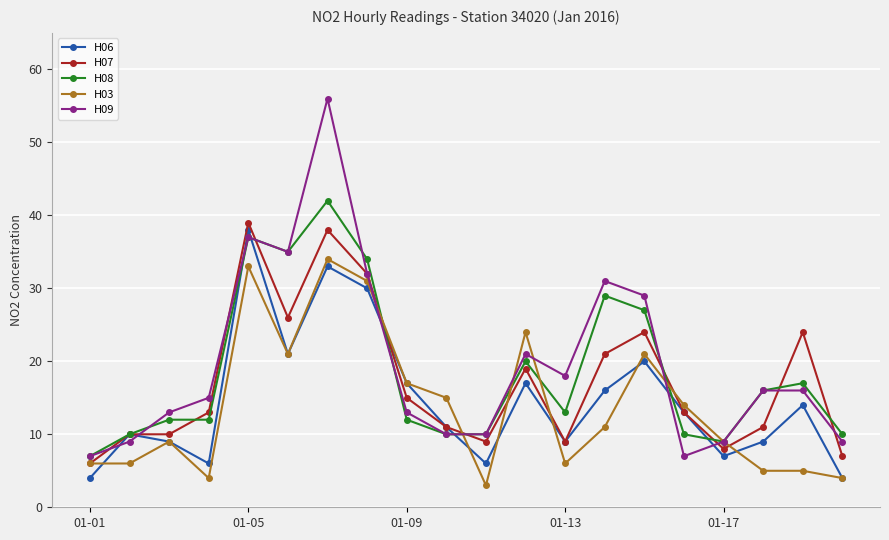

Is this an area chart (filled region under the line)?

No